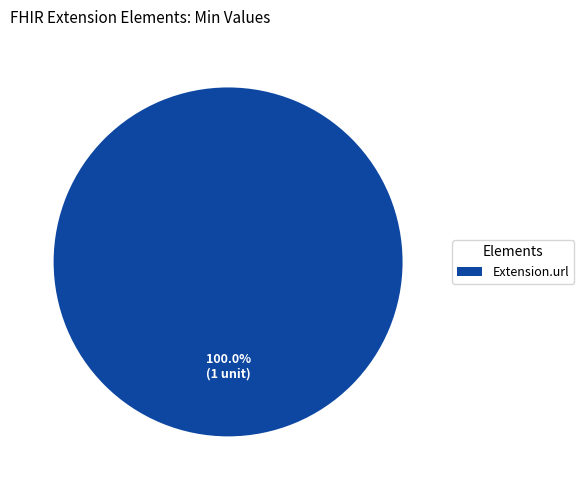

Rank the categories by value from highest to lowest.

Extension.url